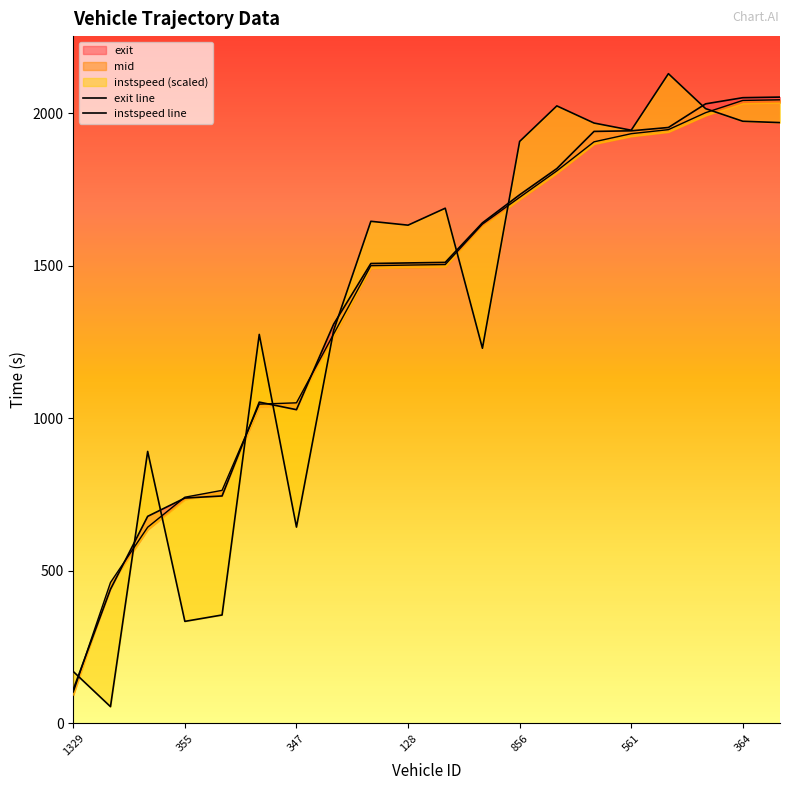

Does the chart display data point markers on the line(s)?

No